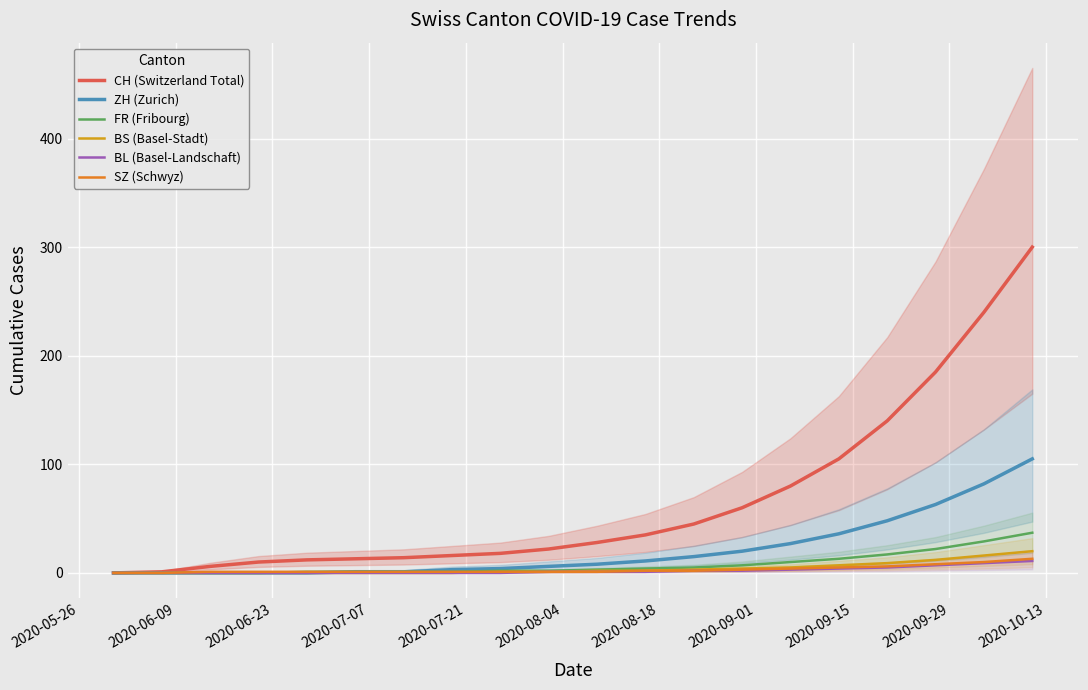

How many distinct data groups are displayed?

6